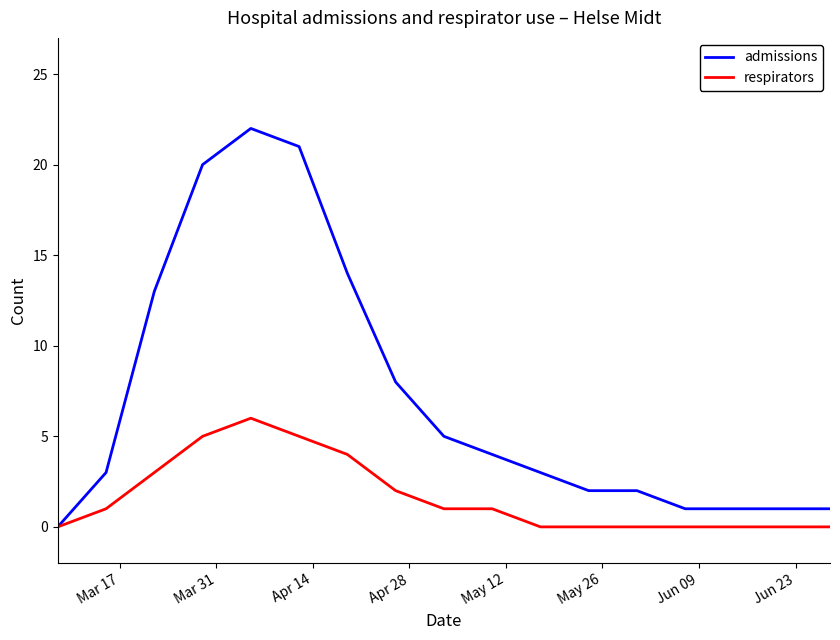

Rank the series by their average value, from highest to lowest.

admissions, respirators